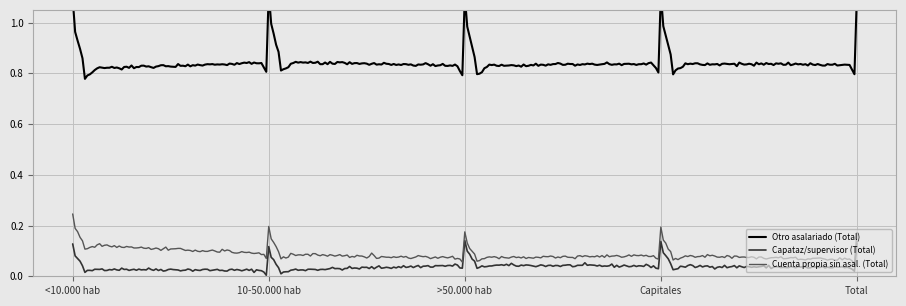

At which category is the sum across all series the highest?

<10.000 hab